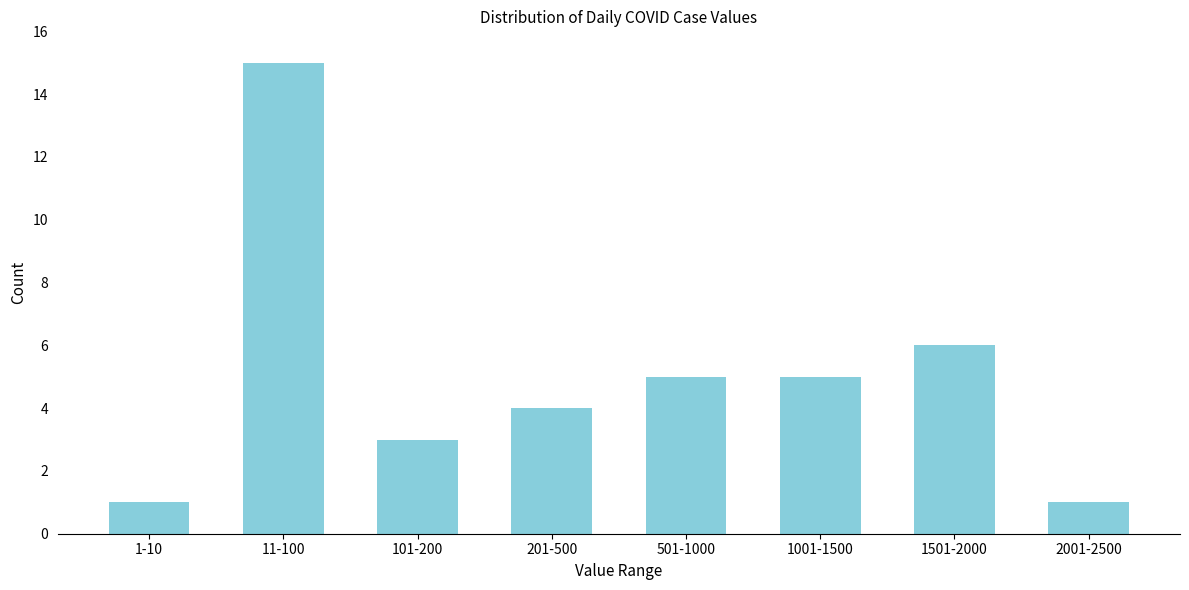

Reading left to right, list all the values displayed in this chart.

1	15	3	4	5	5	6	1